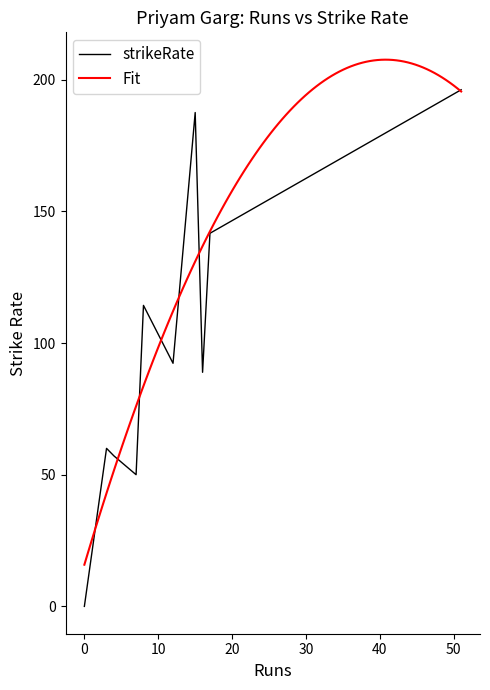

Between 15 and 0, which series saw the biggest shift?

strikeRate